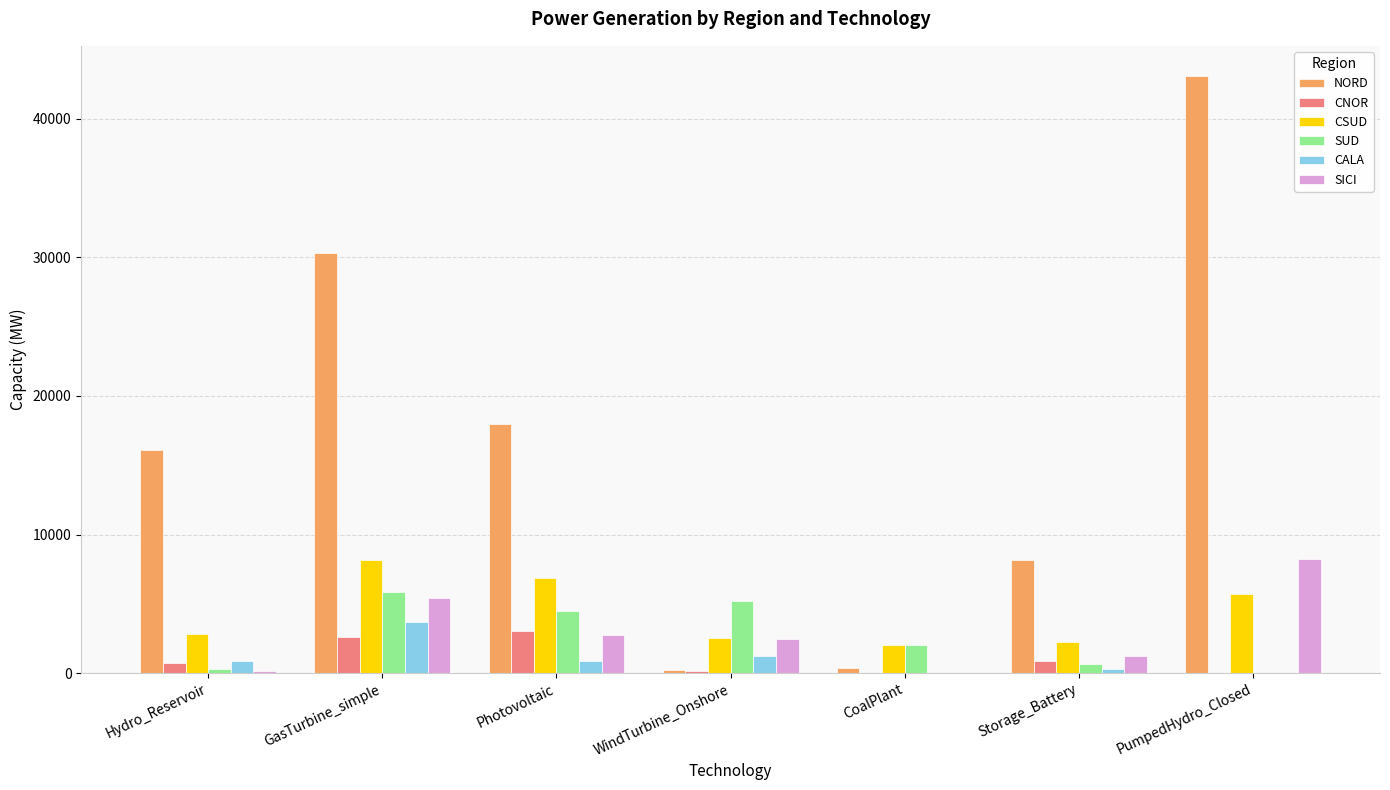

What is the sum of all SICI values?

20288